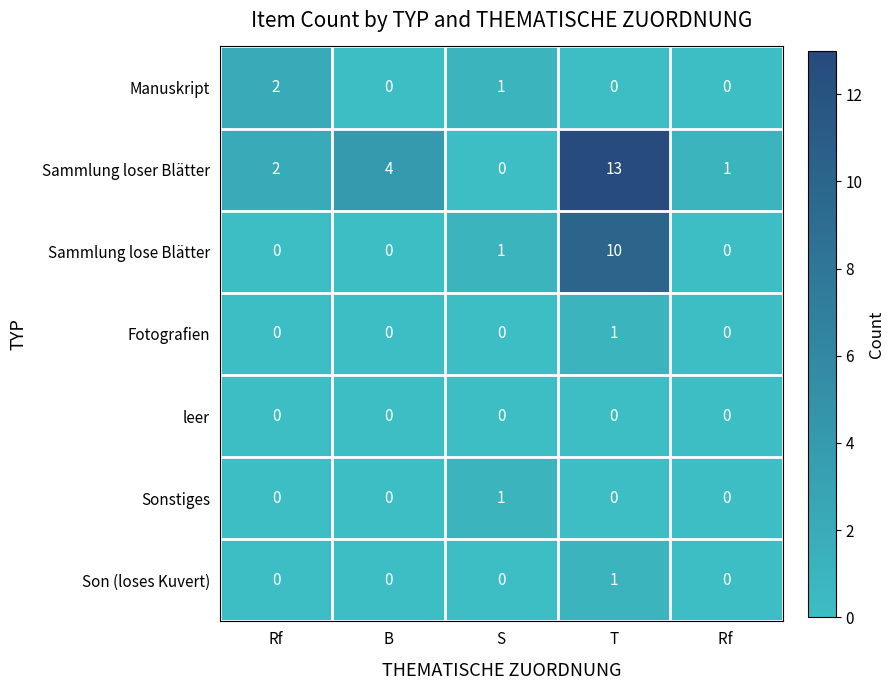

What is the difference between the highest and lowest values at B?

4